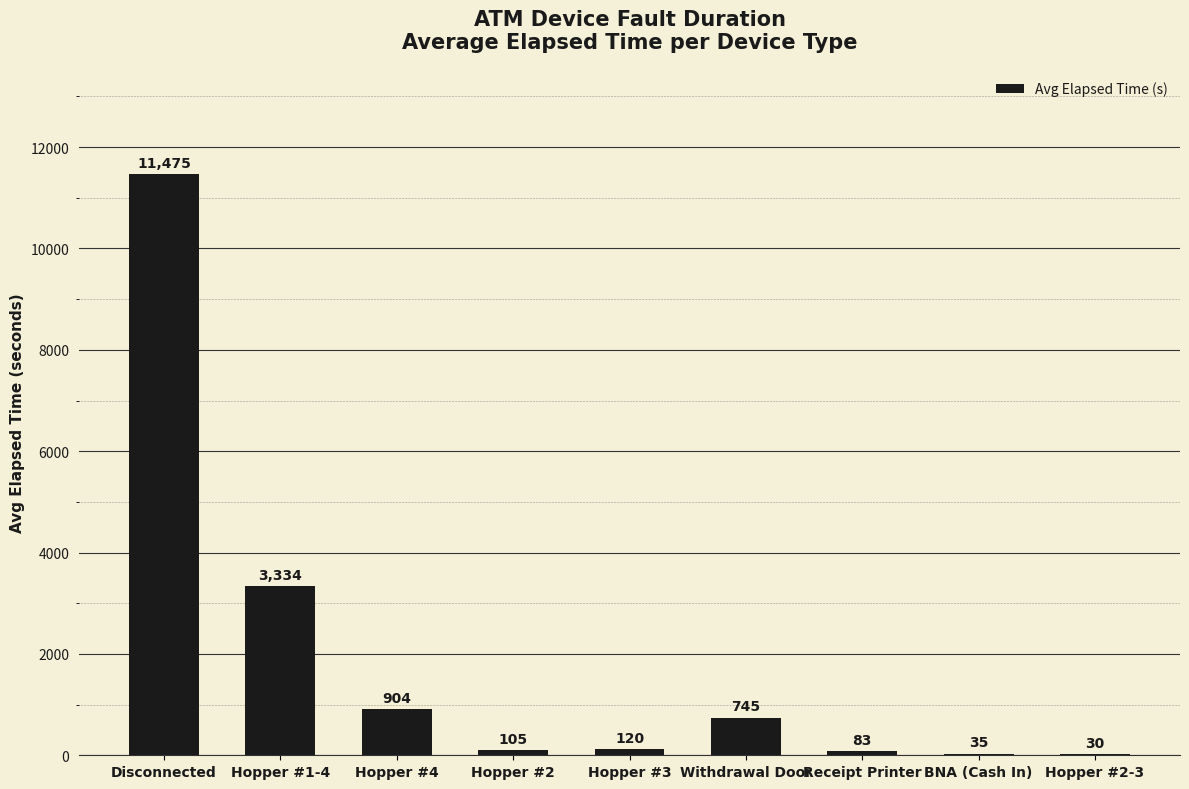

At which label is the value closest to 5752?

Hopper #1-4